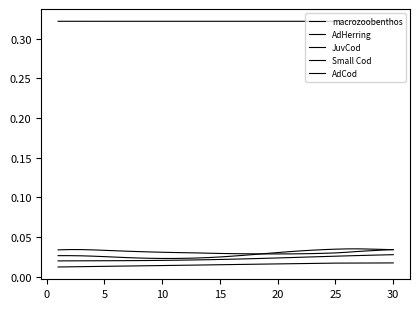

True or false: JuvCod and AdHerring intersect in this chart.

False